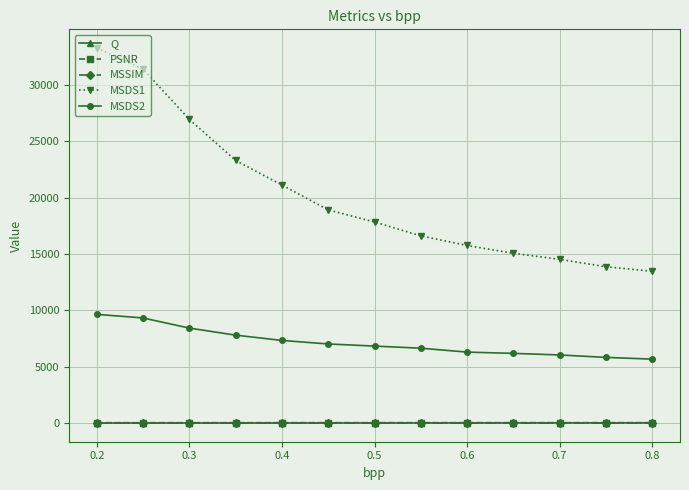

True or false: MSDS2 and MSDS1 intersect in this chart.

False